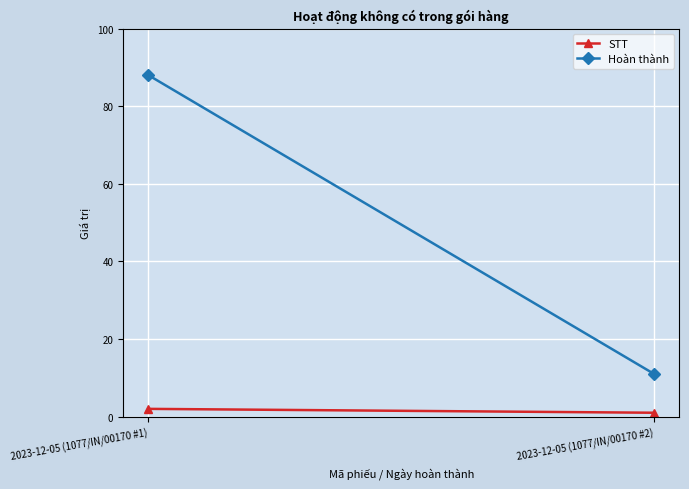

What is the value of the STT point at the 1st from the left?

2